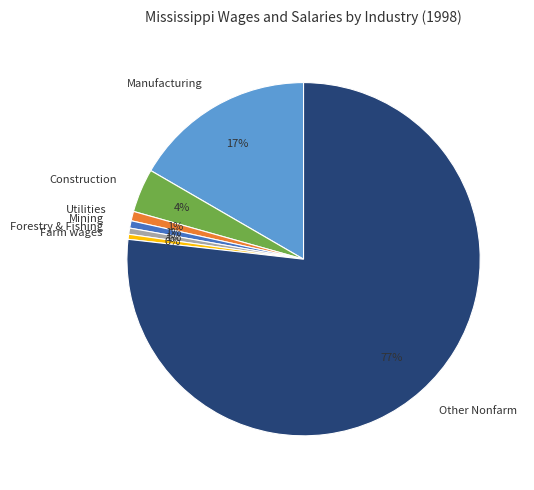

To the nearest percent, what portion does Manufacturing represent?

17%